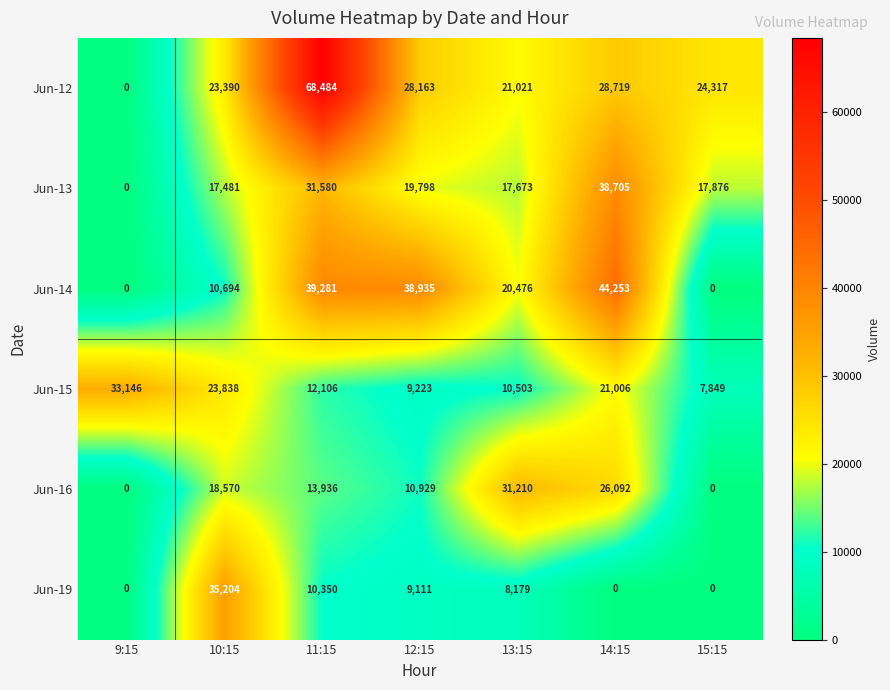

What is the lowest value of the Jun-15 series?

7849